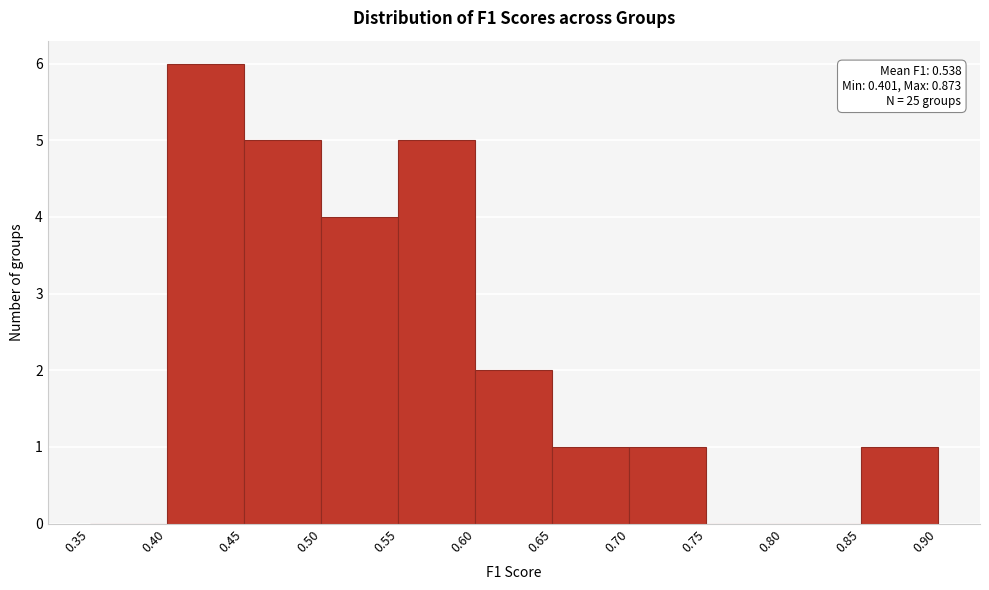

Which range on the x-axis has the tallest bar?

0.40 to 0.45